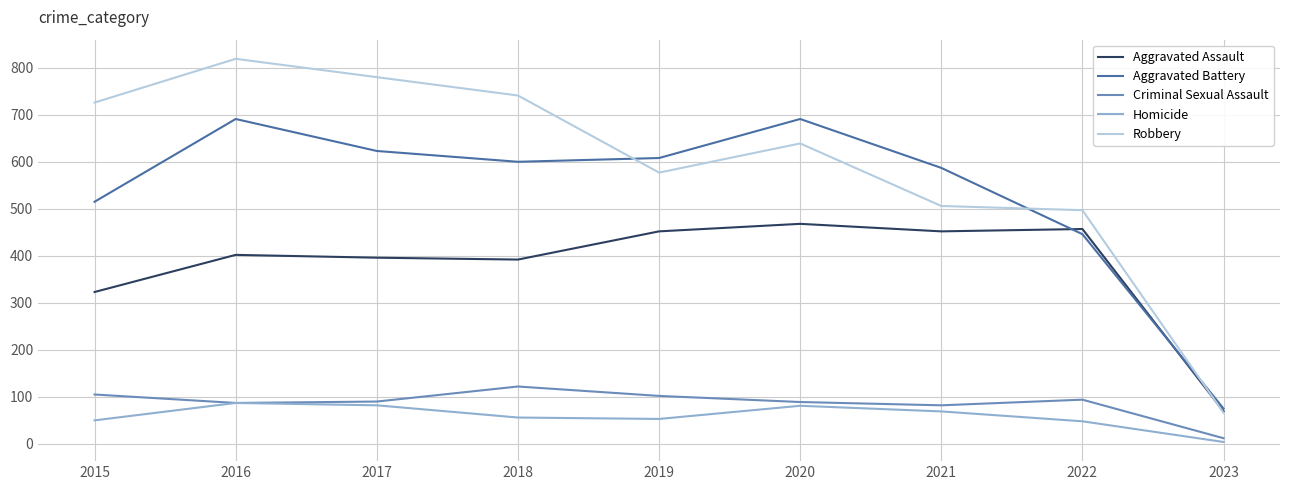

True or false: Robbery and Criminal Sexual Assault intersect in this chart.

False